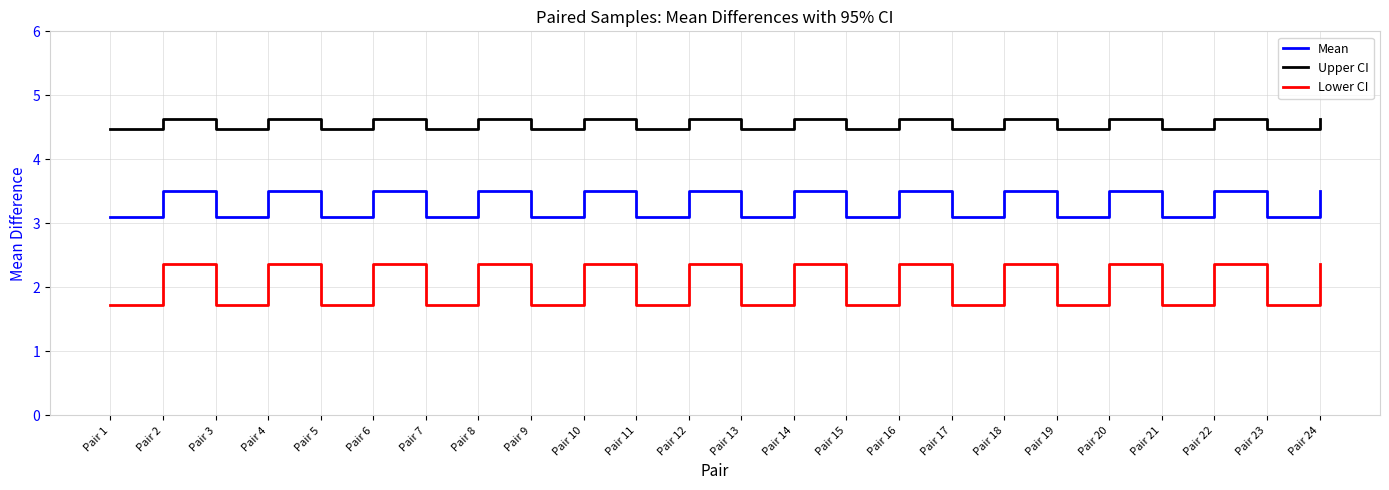

True or false: Lower CI and Mean intersect in this chart.

False